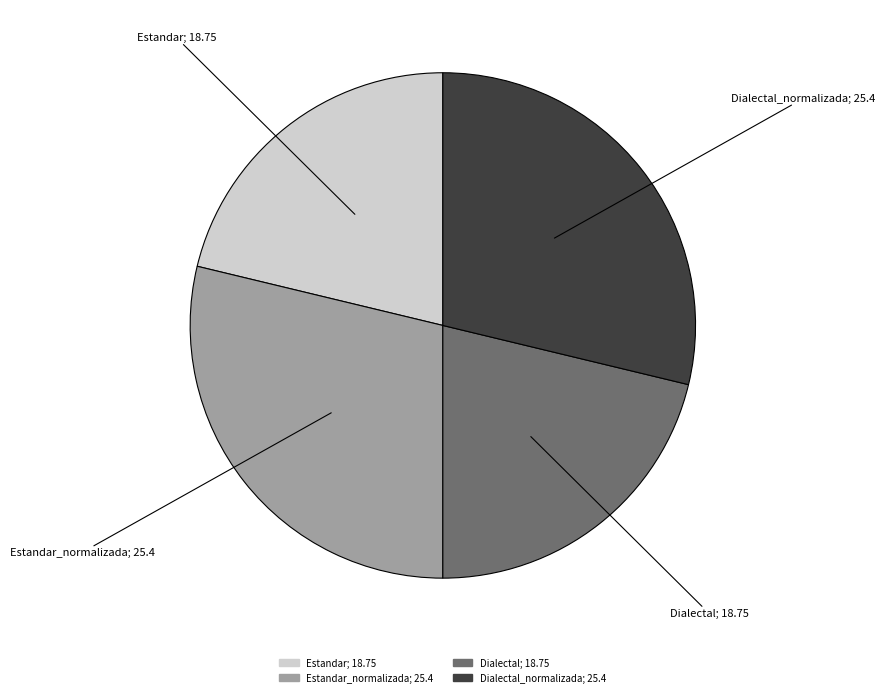

Is there any slice that represents more than half of the pie?

No